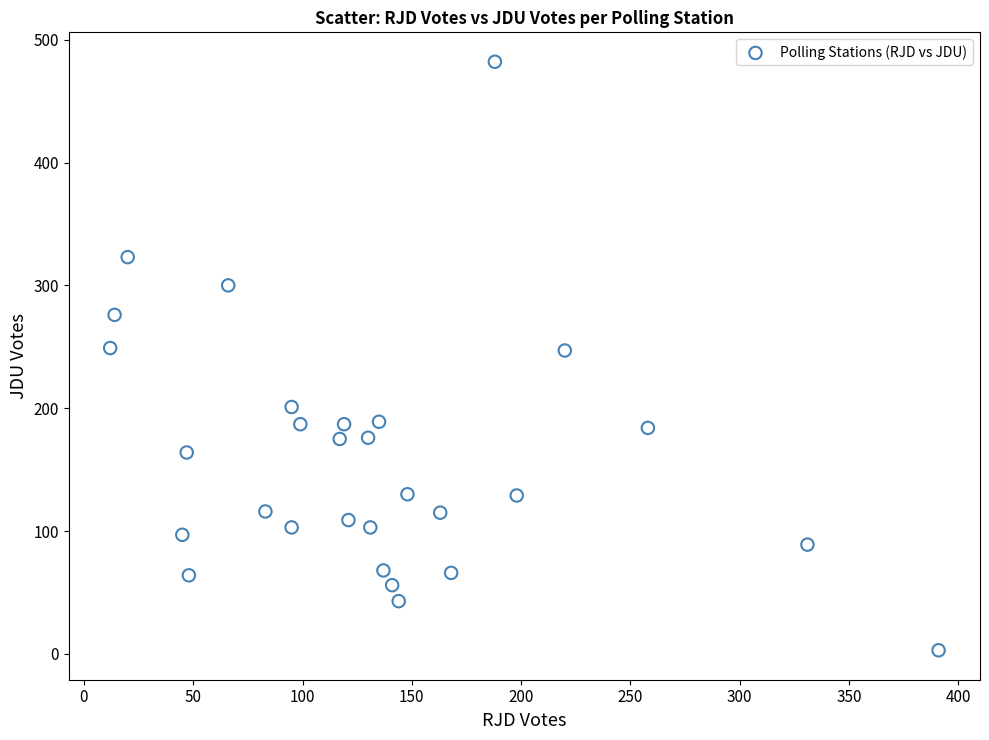

What is the range of Y values (max minus min)?

479